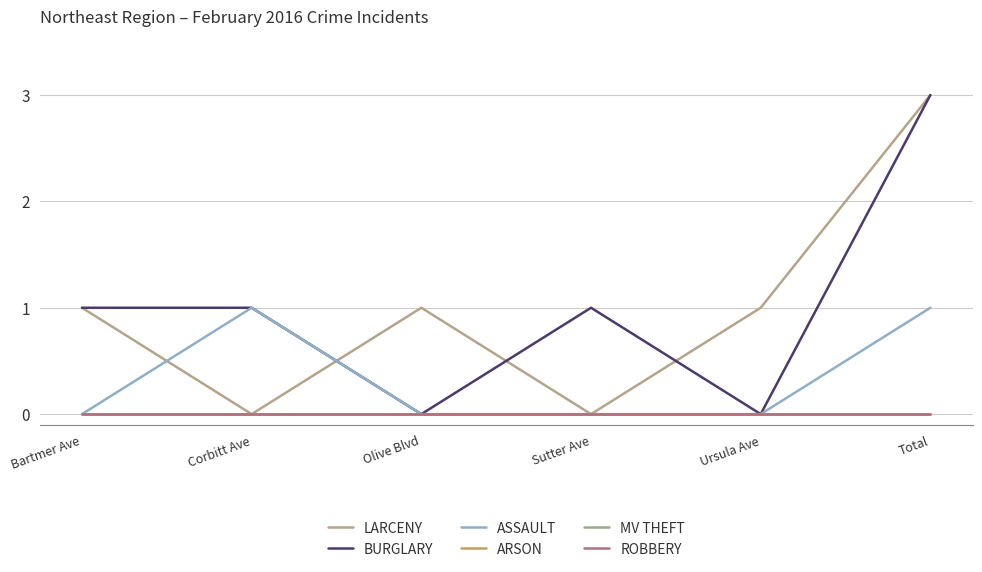

Reading left to right, list all the values displayed in this chart.

LARCENY: 1	0	1	0	1	3
BURGLARY: 1	1	0	1	0	3
ASSAULT: 0	1	0	0	0	1
ARSON: 0	0	0	0	0	0
MV THEFT: 0	0	0	0	0	0
ROBBERY: 0	0	0	0	0	0